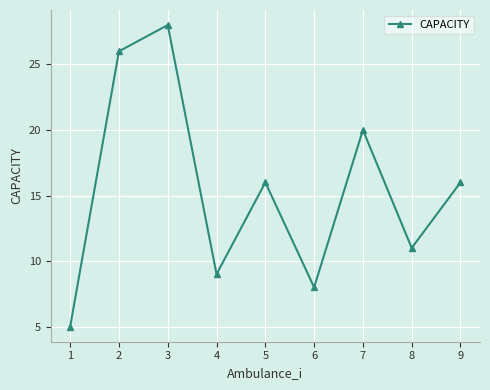

The chart shows a value of 16 at 5. True or false?

True